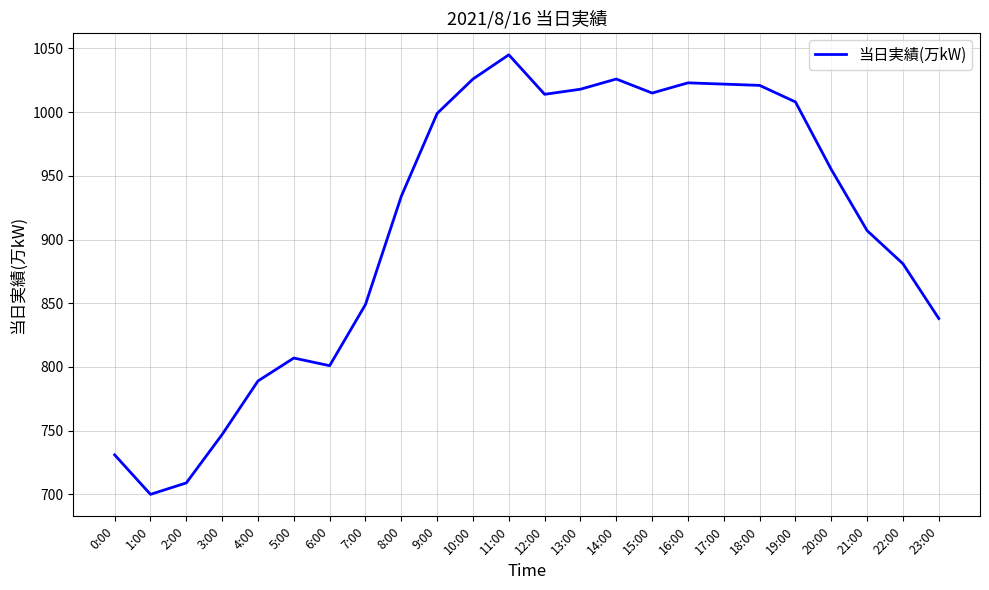

What is the difference between the maximum and minimum values?

345